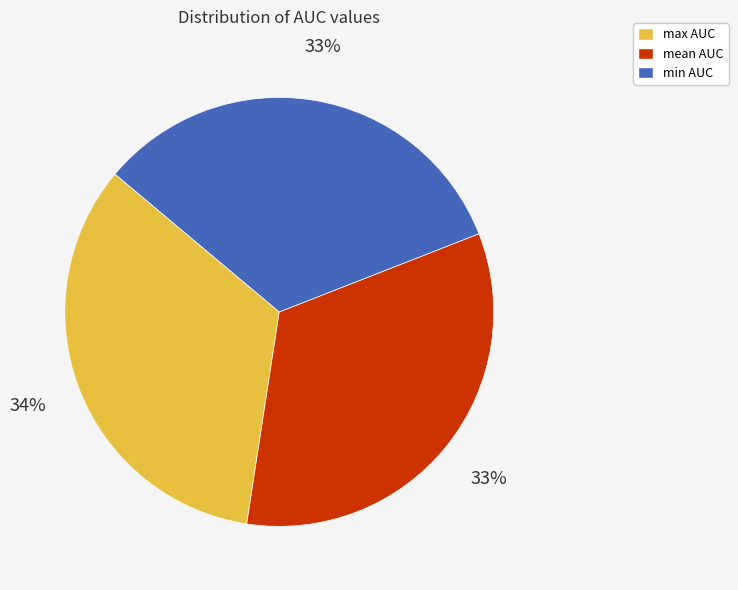

The mean slice represents 27% of the pie. True or false?

False